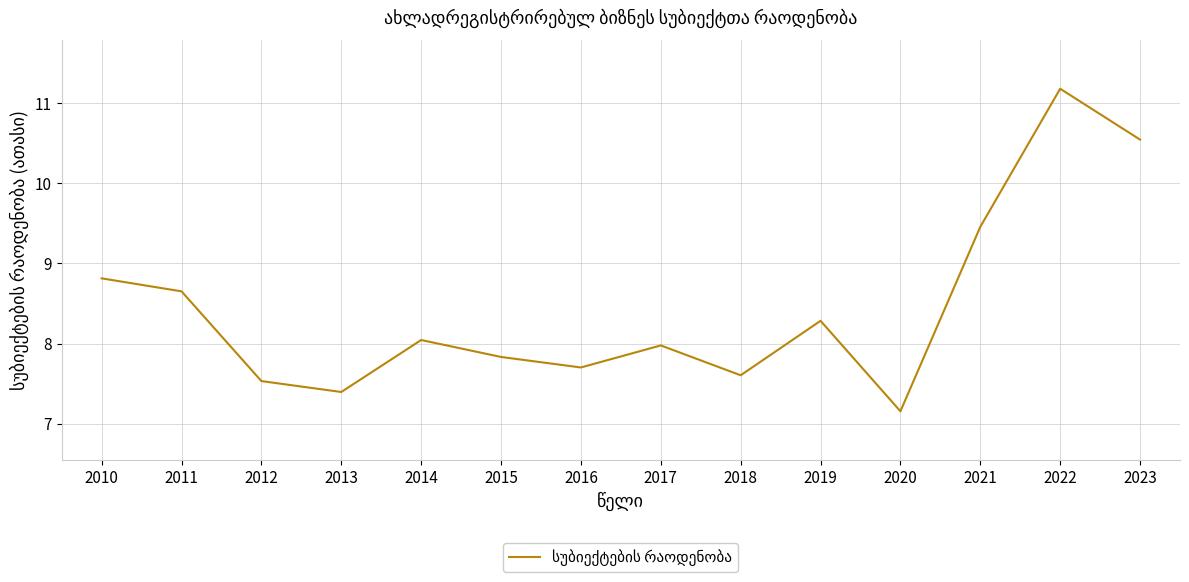

At which label is the value closest to 9?

2010